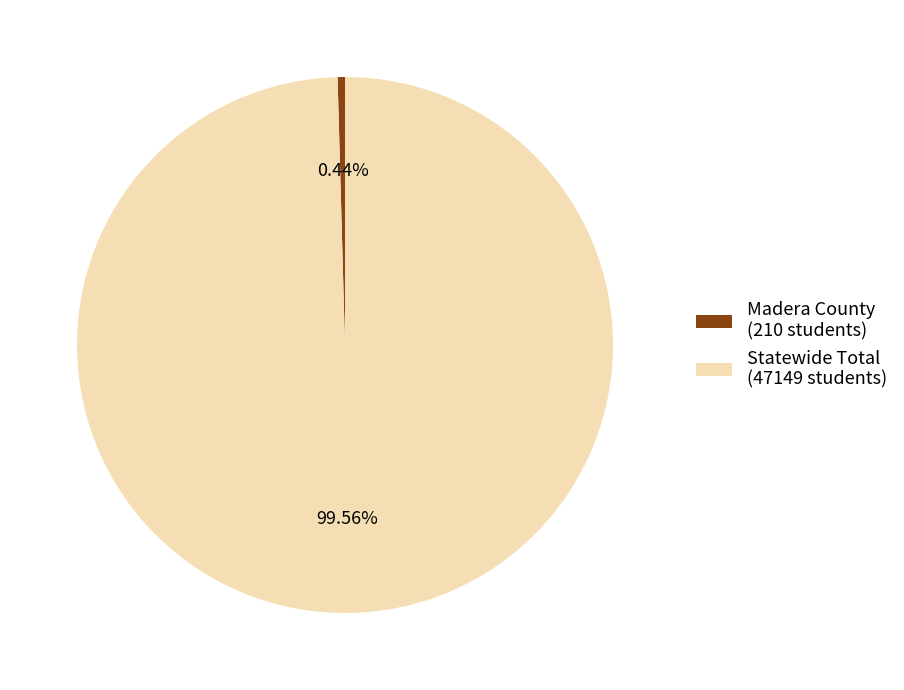

To the nearest percent, what is the difference between the largest and smallest slice percentages?

99%